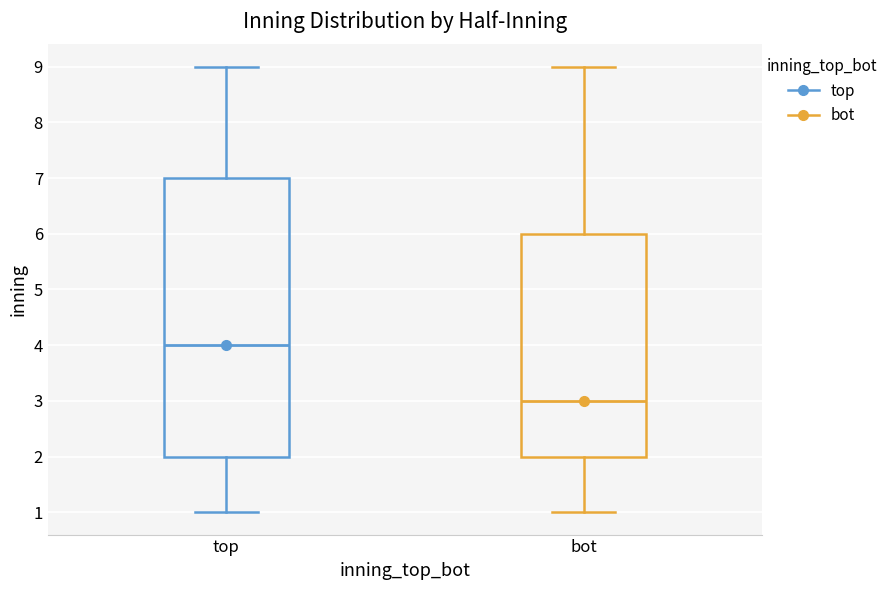

Which box is the tallest, from its lower edge to its upper edge?

top